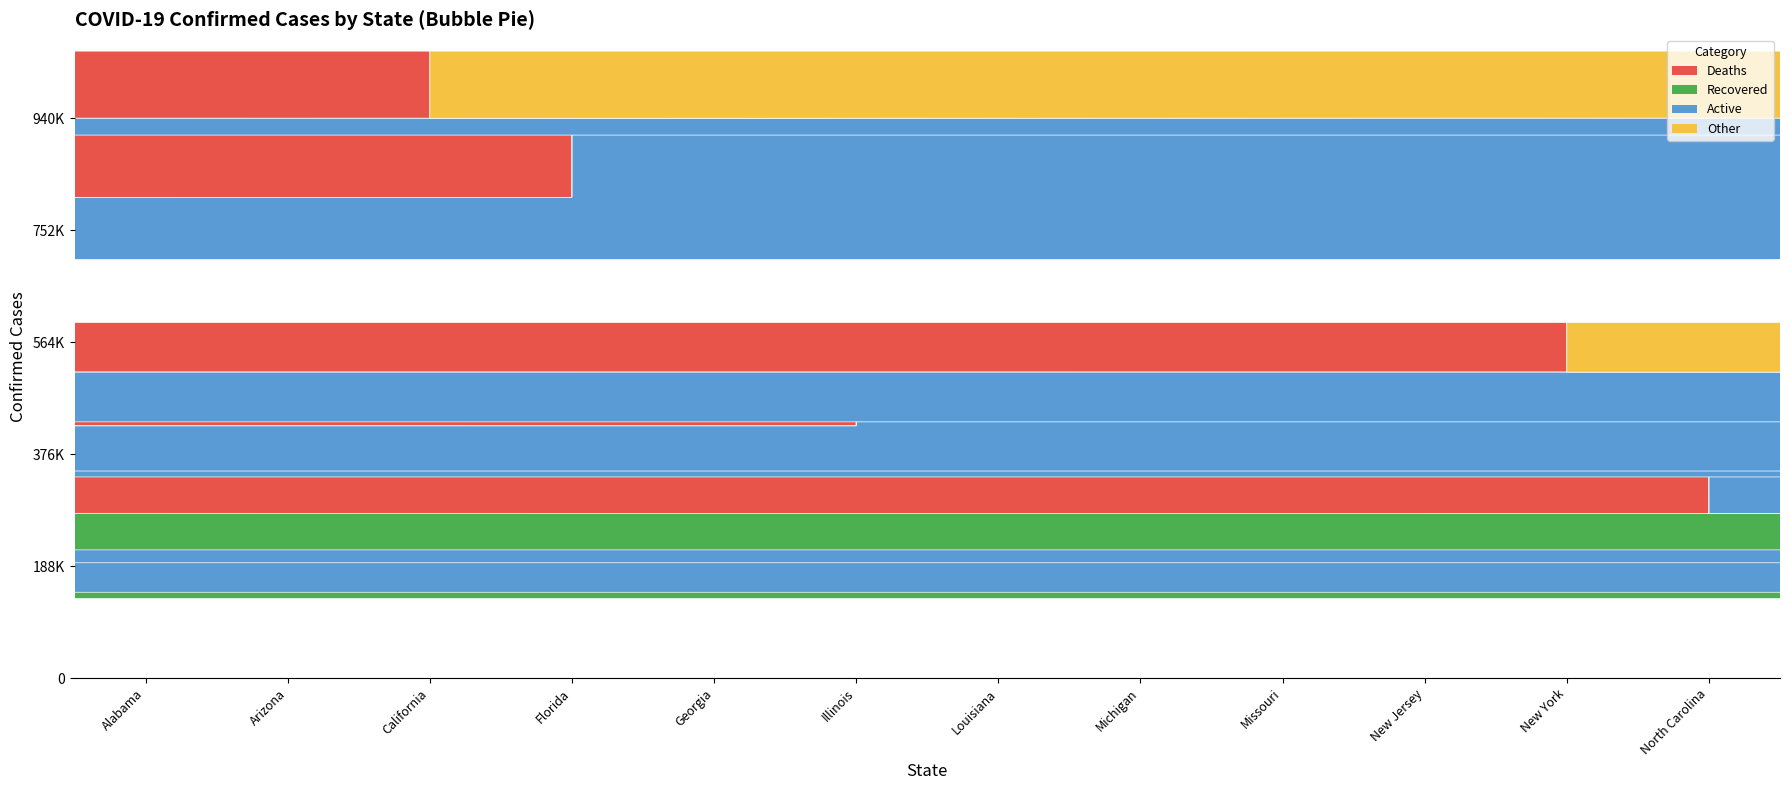

How many segments does this pie chart have?

36